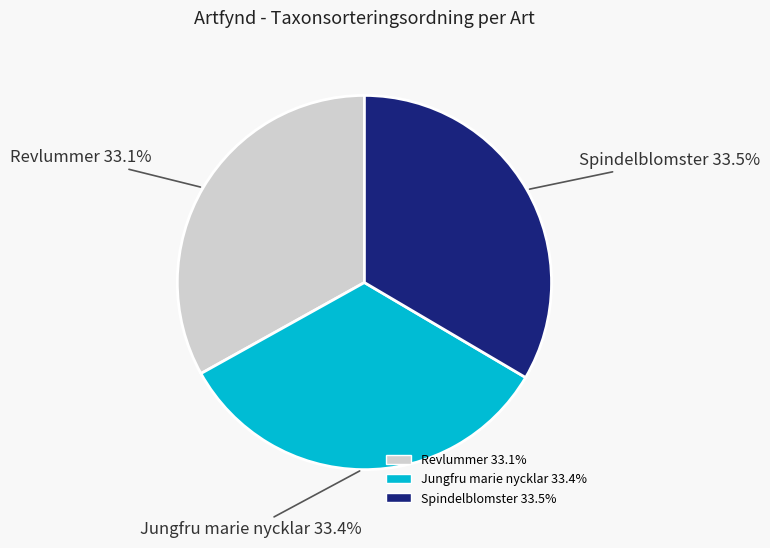

What is the ratio of the value at Spindelblomster to the value at Jungfru marie nycklar?

1.0